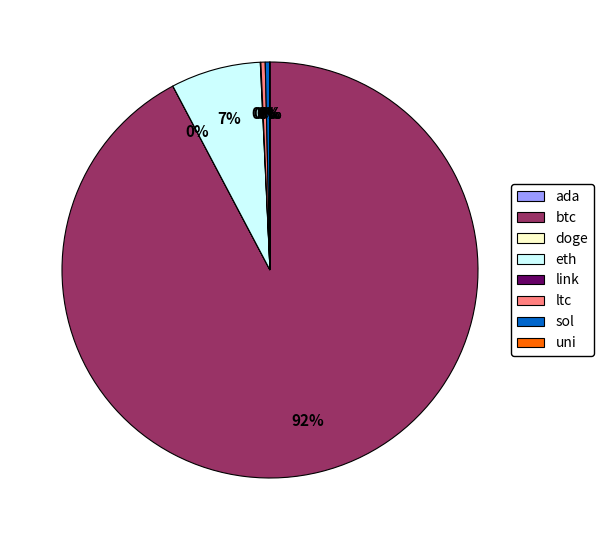

What is the ratio of the value at btc to the value at sol?

278.4